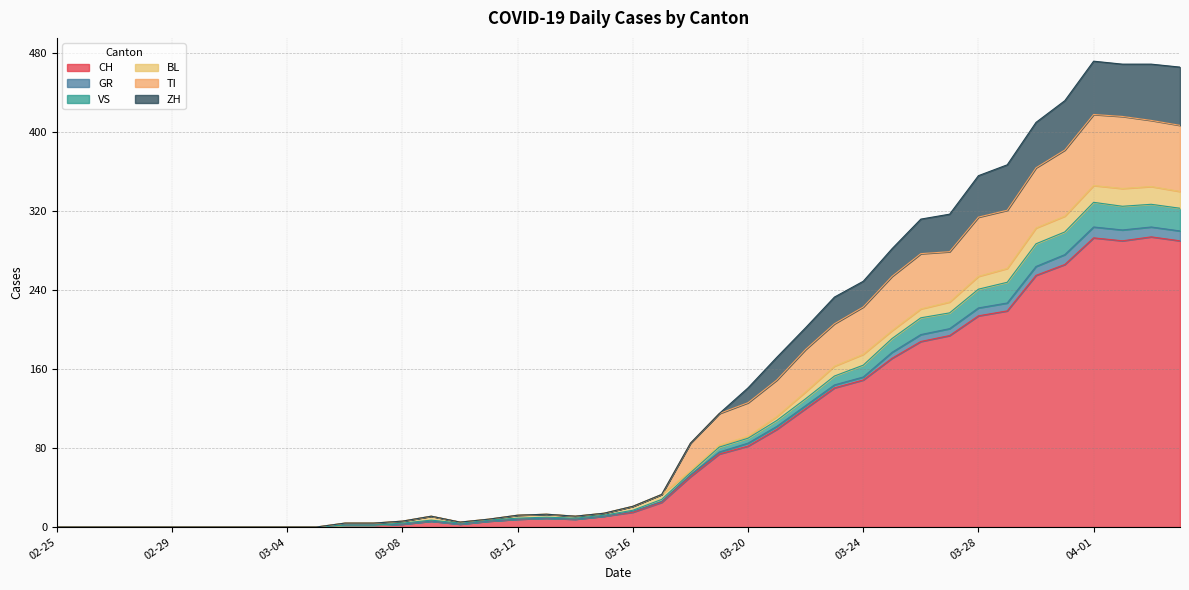

Is it true that CH equals 82 at 03-20?

True